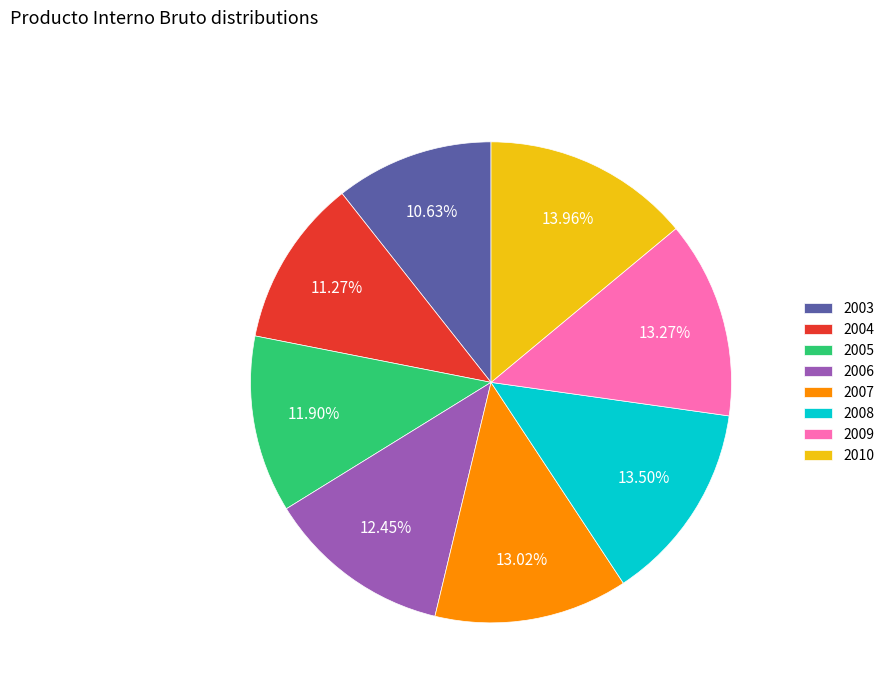

Is there a majority slice in this chart?

No